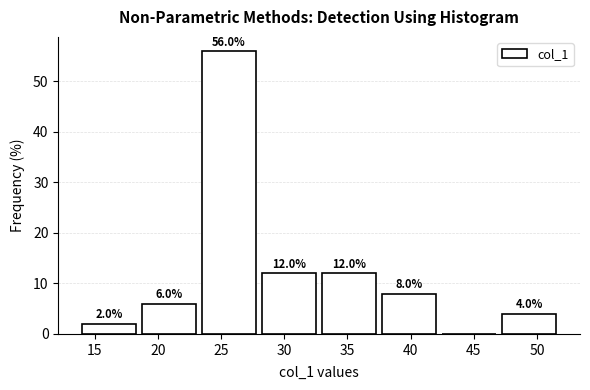

Which range on the x-axis has the tallest bar?

23.50 to 28.25